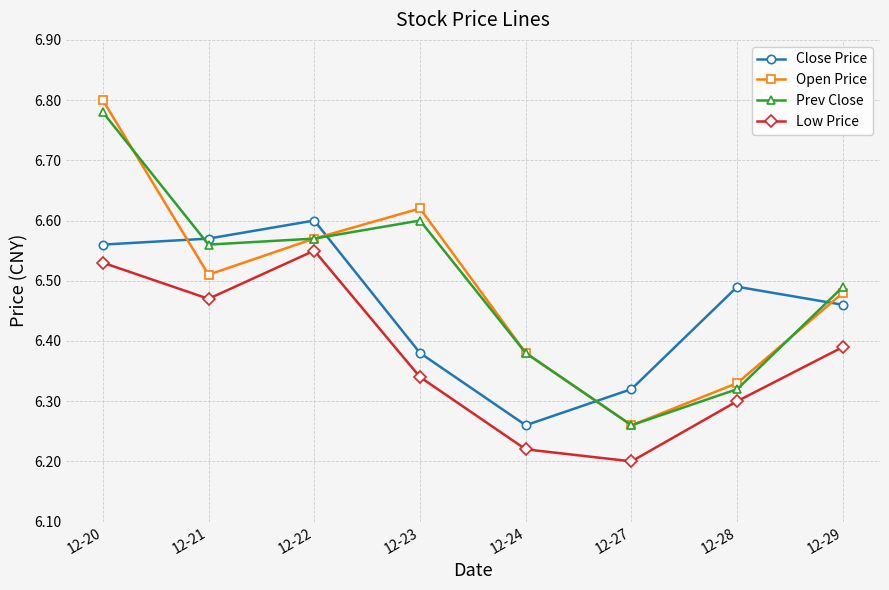

How many interior local peaks does the Open Price series have?

1